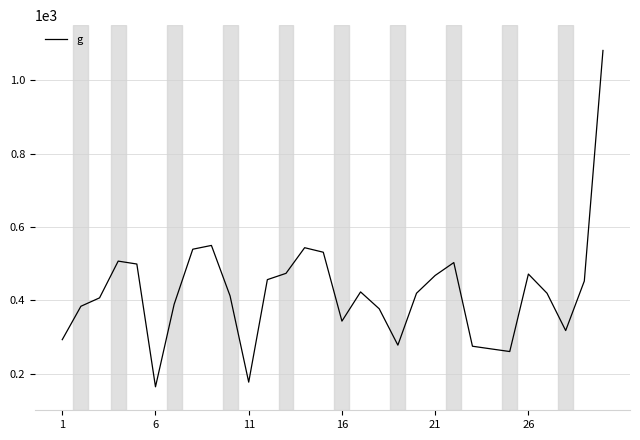

Count the number of data series in this chart.

1